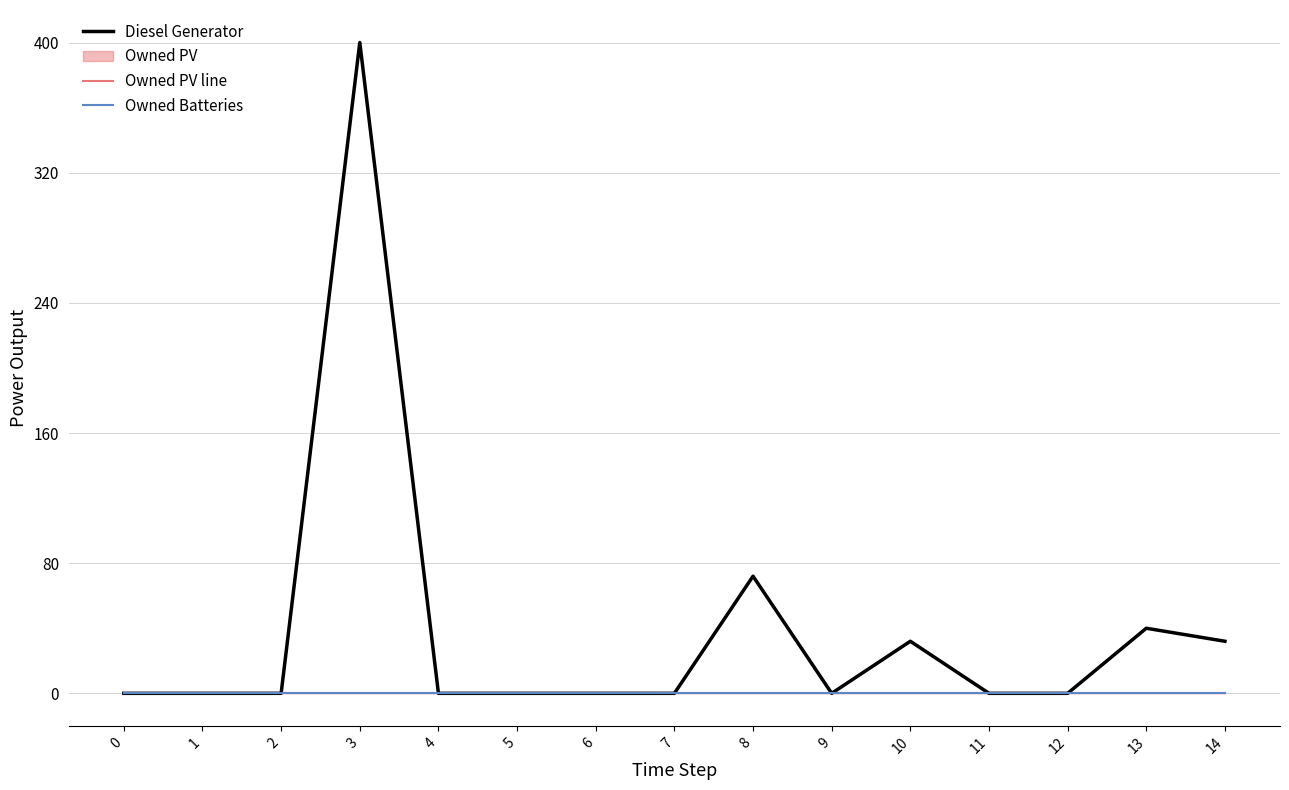

Does the chart have visible grid lines?

Yes